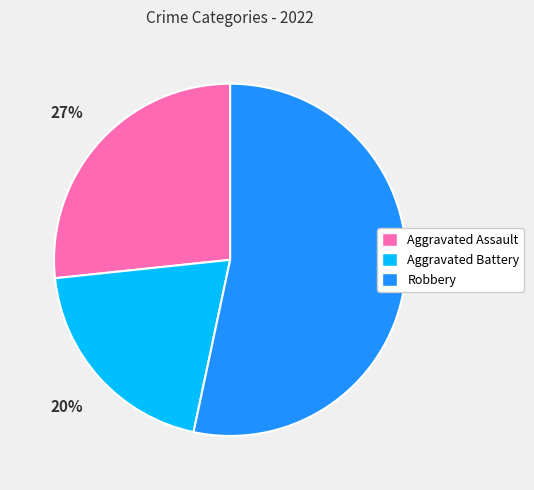

How many slices are in this pie chart?

3